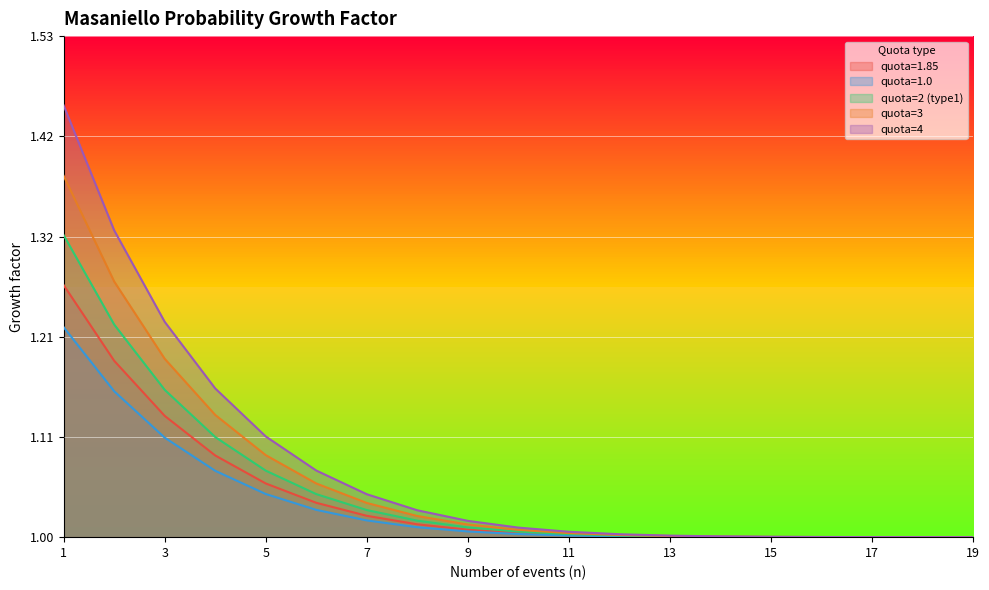

Is the value of quota=1.85 at 6 greater than the value of quota=1.0 at 8?

Yes